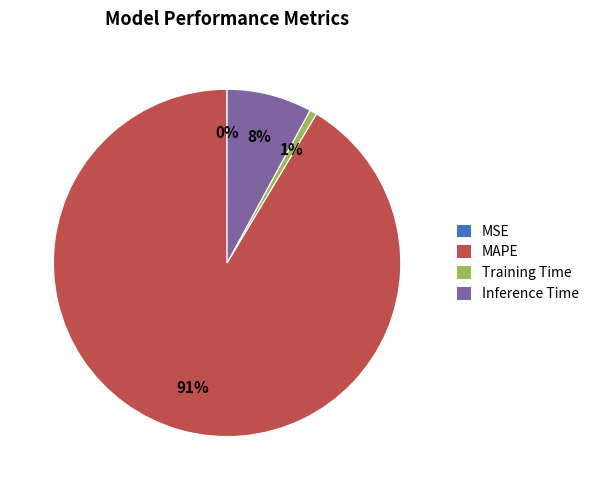

Is it true that Inference Time is 8% of the pie?

True